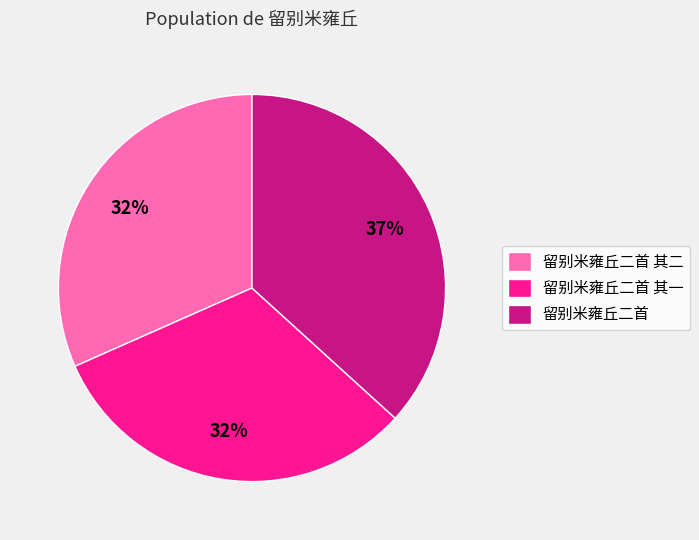

Do 留别米雍丘二首 其二 and 留别米雍丘二首 together represent more than half of the pie?

Yes